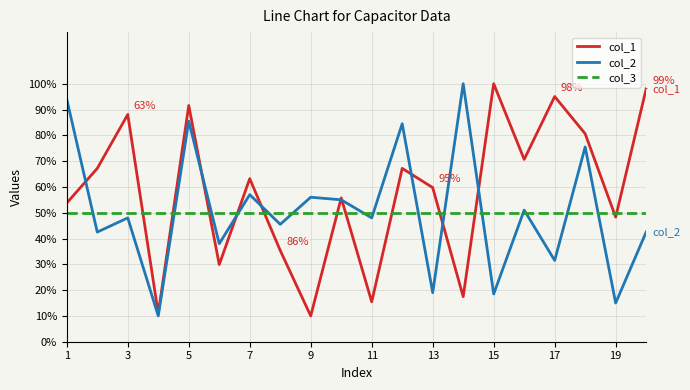

True or false: col_1 and col_3 intersect in this chart.

True